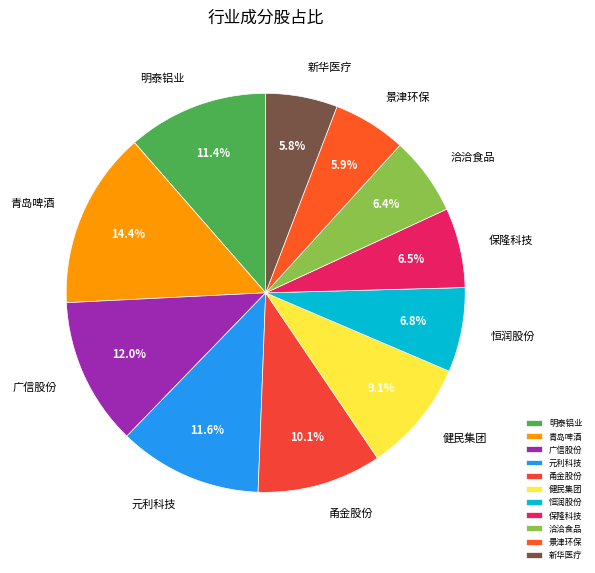

How many segments does this pie chart have?

11